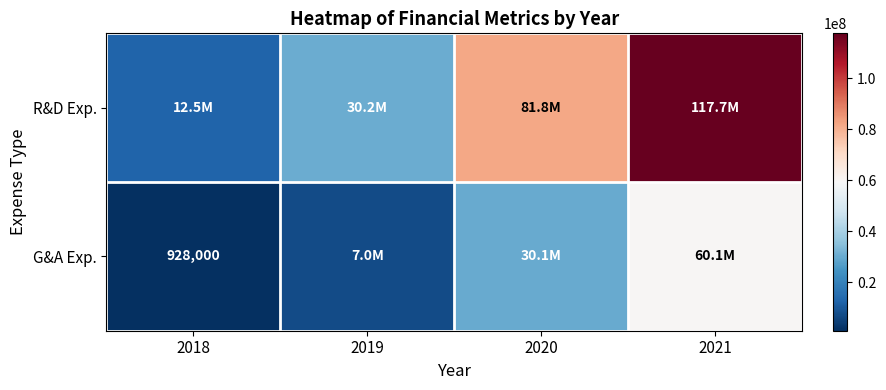

What is the total value across all series at 2019?

37189000